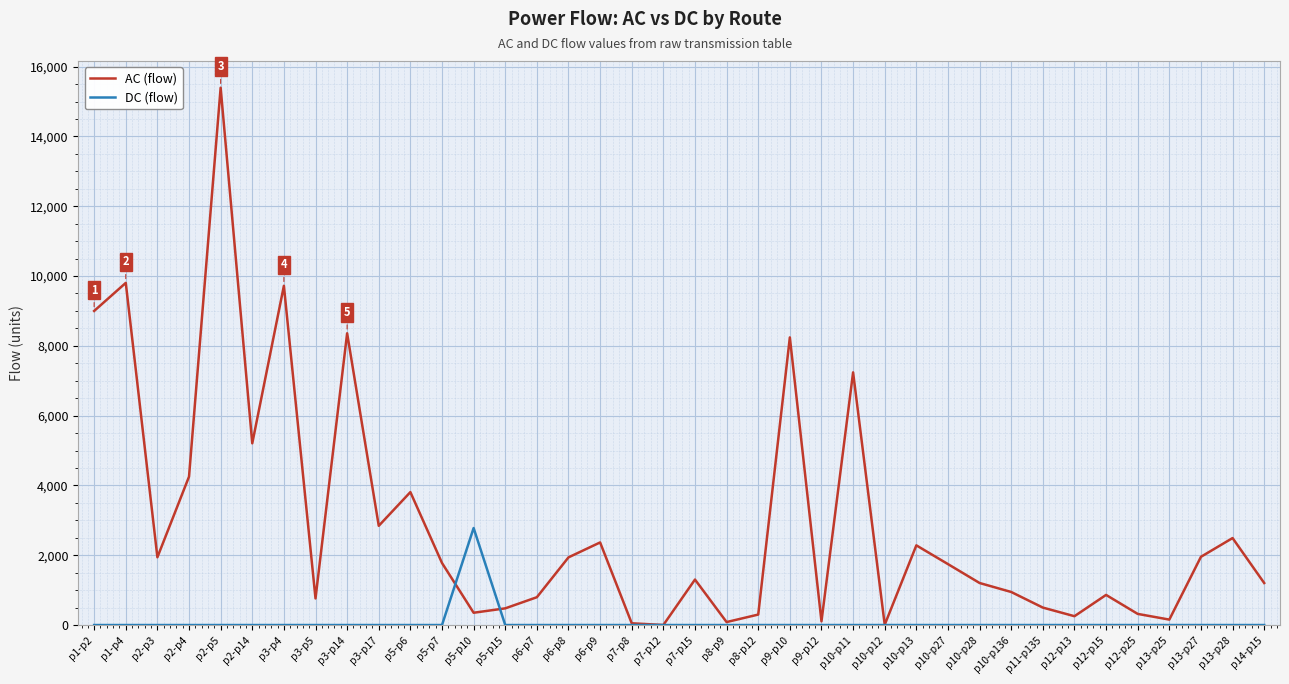

Rank the series by their average value, from highest to lowest.

AC (flow), DC (flow)